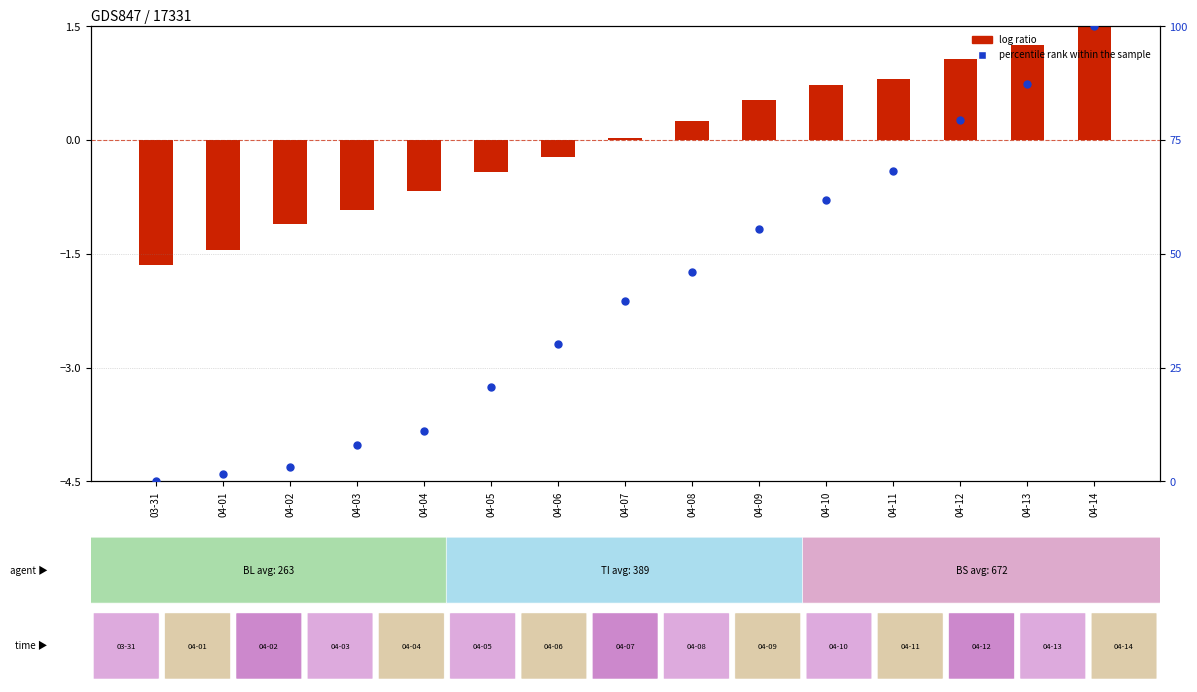

Is the value of percentile rank within the sample at 04-02 greater than the value of log ratio at 04-04?

Yes